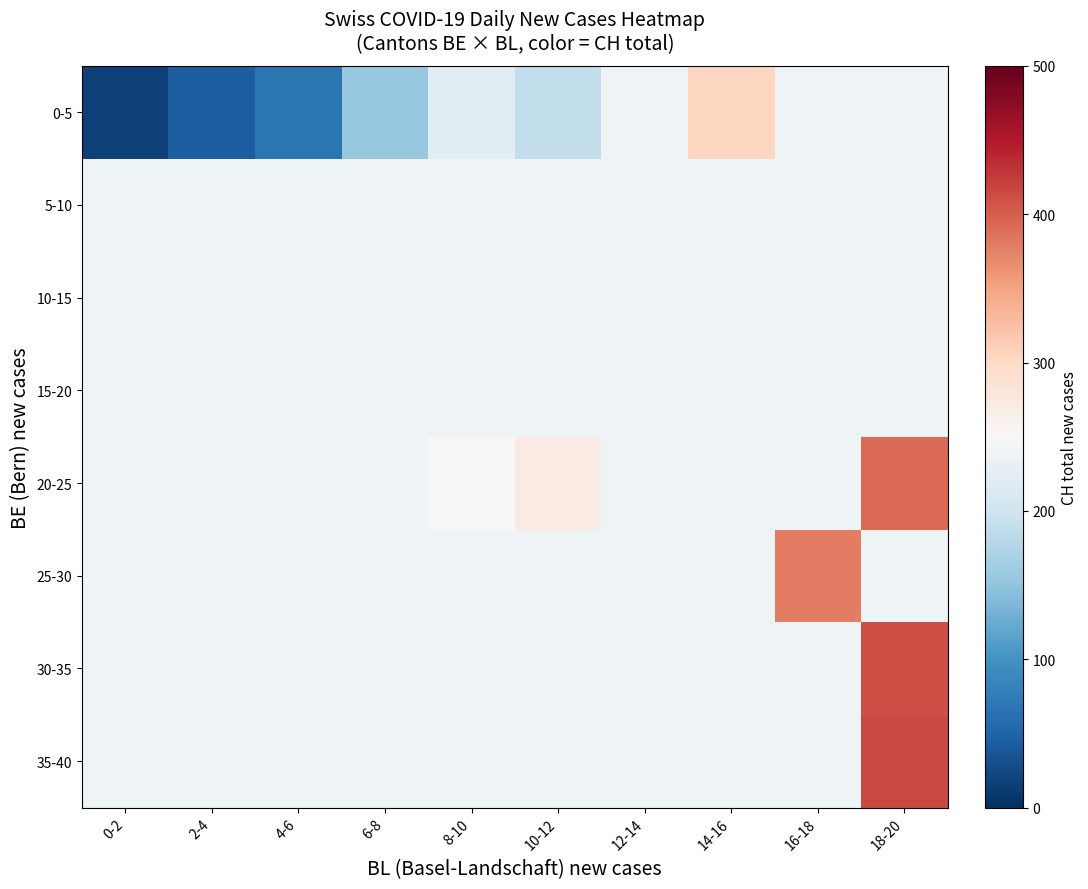

Which series has the widest spread of values?

0-5